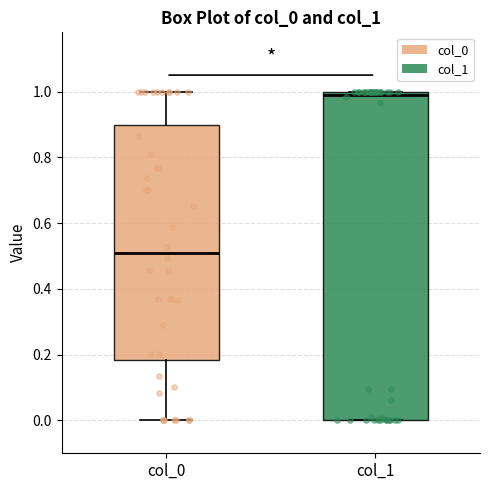

Reading left to right, transcribe this box plot: for each box, give where its median line is, the range the box spans, and where its two whiskers end, as read against the y-axis. The values are not printed on the chart, so give them approximately, as read against the axis.

col_0: median 0.52, box 0.18 to 0.90, whiskers 0.00 to 1.00
col_1: median 1.00 (just below the box's upper edge), box 0.00 to 1.00, whiskers 0.00 to 1.00